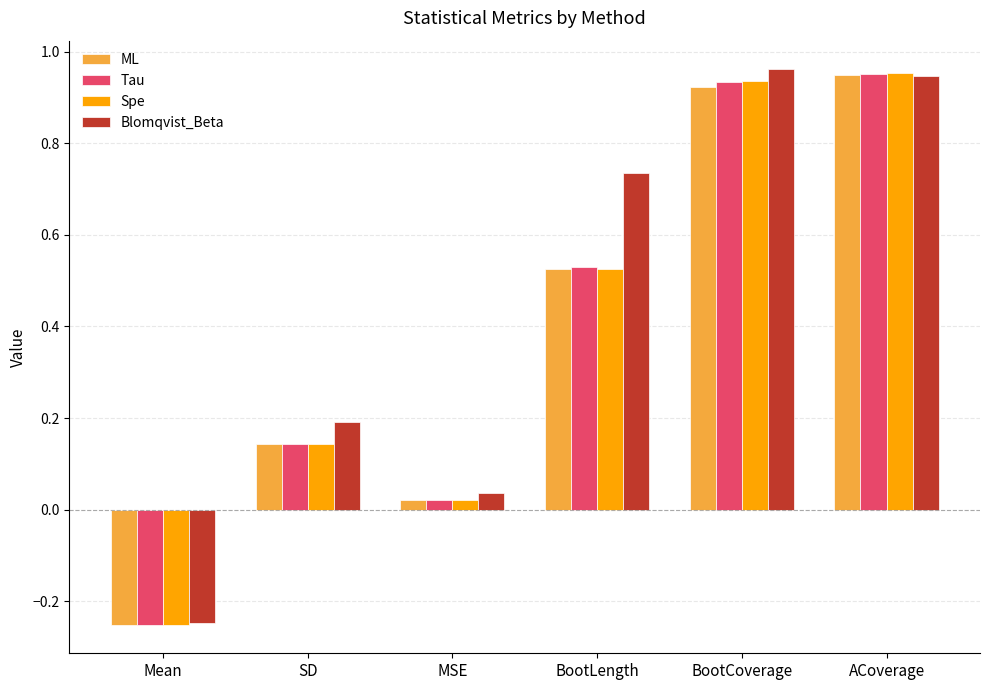

Where is Spe nearest to the value 0?

MSE